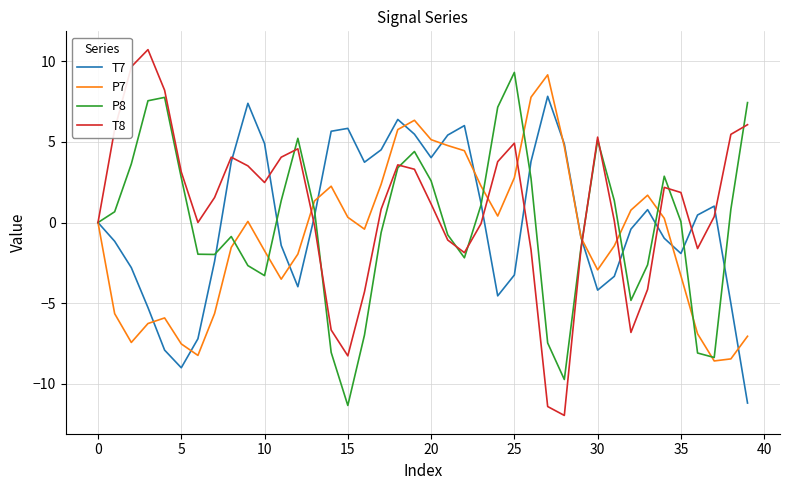

What is the highest value of the T7 series?

7.8